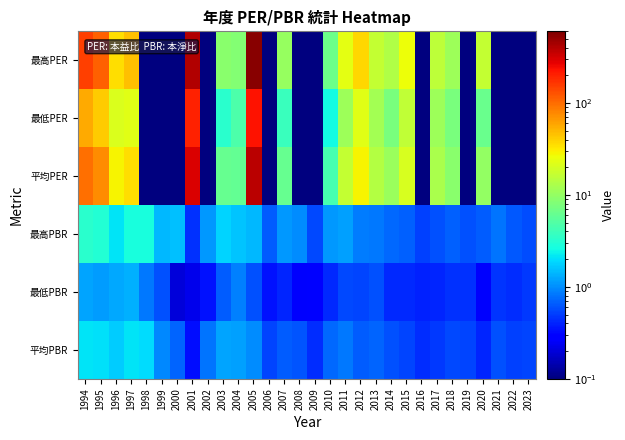

What is the greatest value displayed?

543.0